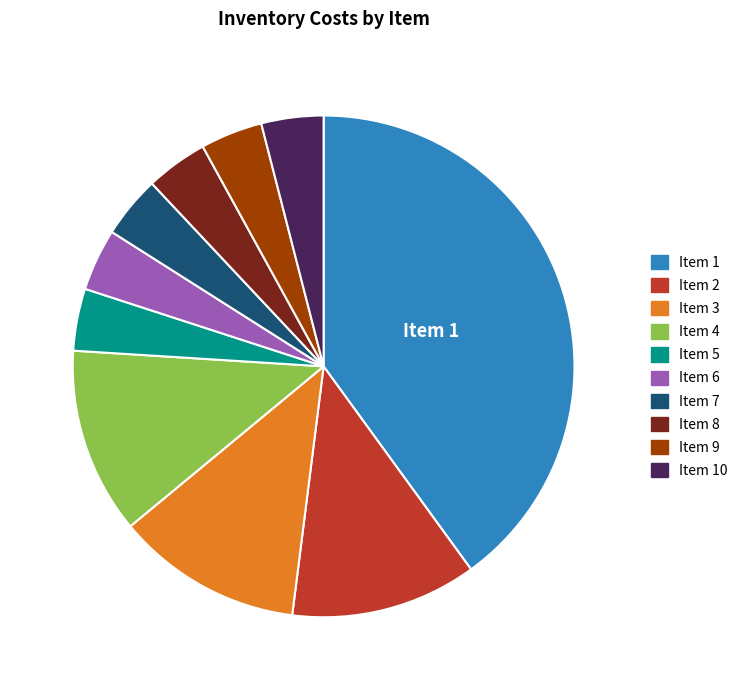

Do Item 1 and Item 4 together represent more than half of the pie?

Yes